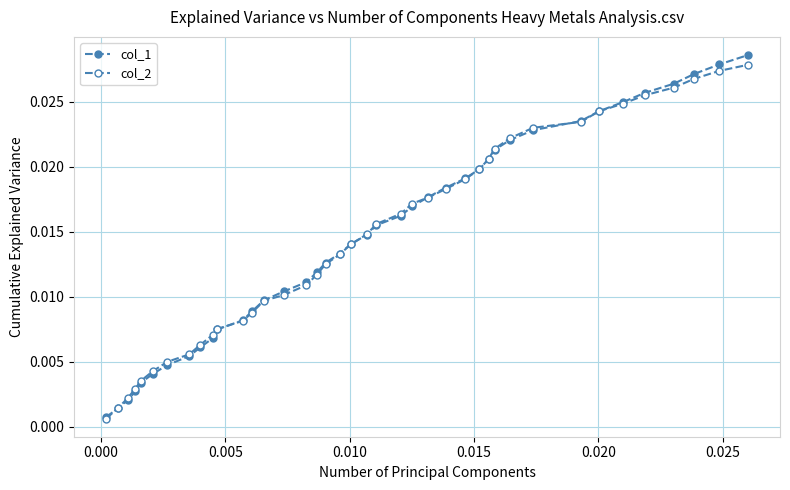

List the series in order of their overall mean, highest first.

col_1, col_2